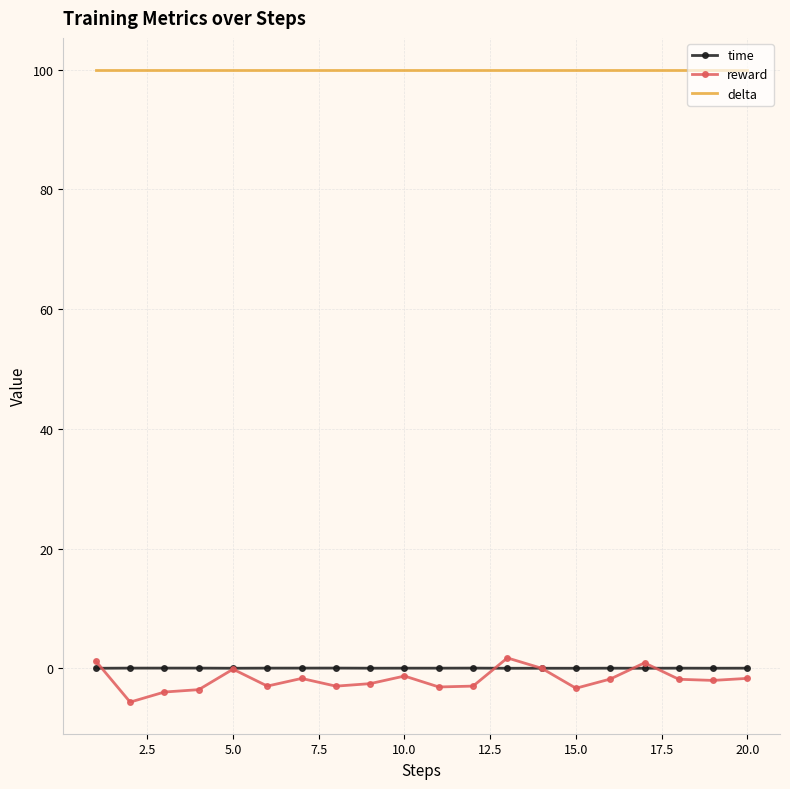

True or false: delta and reward intersect in this chart.

False